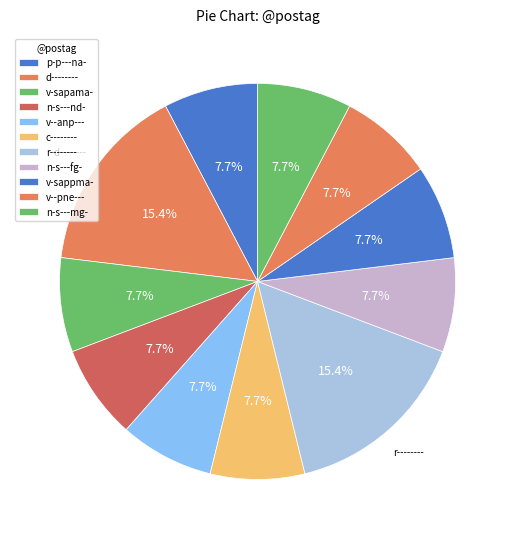

Combined, do d-------- and v--anp--- account for over 50%?

No